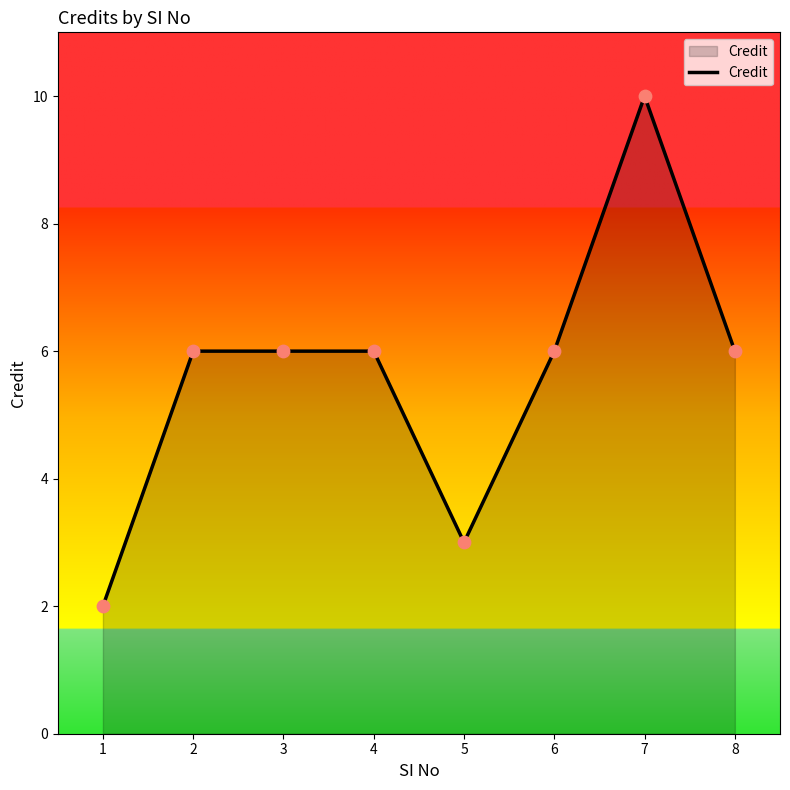

What is the ratio of the value at 6 to the value at 3?

1.0